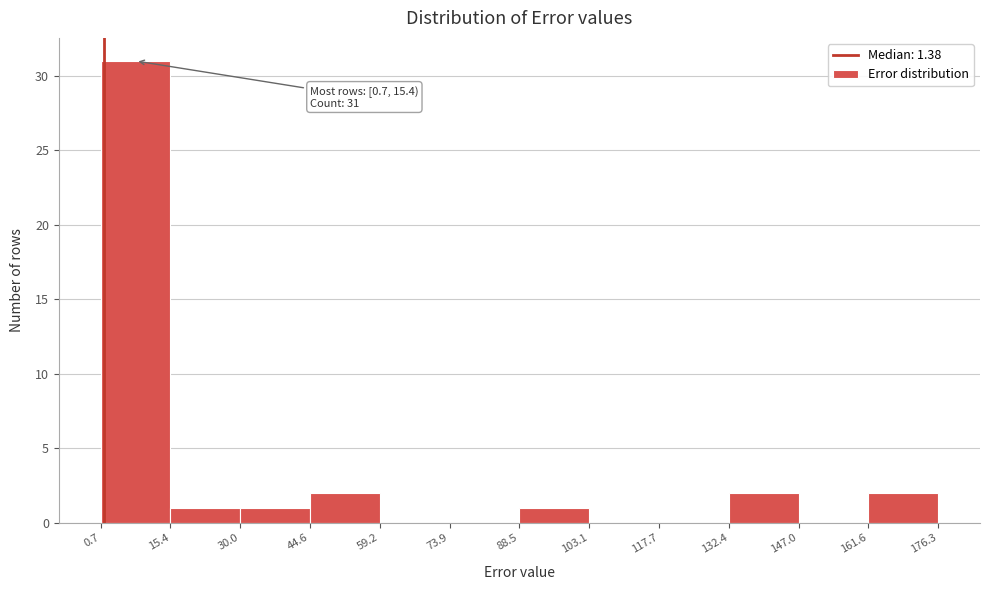

Which range on the x-axis has the tallest bar?

0.7 to 15.4